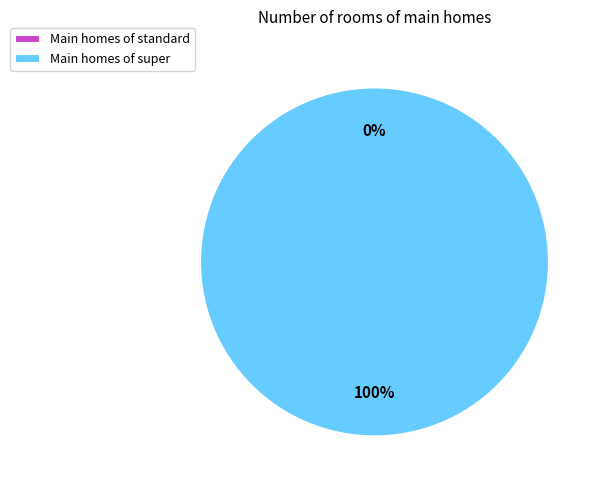

Is there any slice that represents more than half of the pie?

Yes